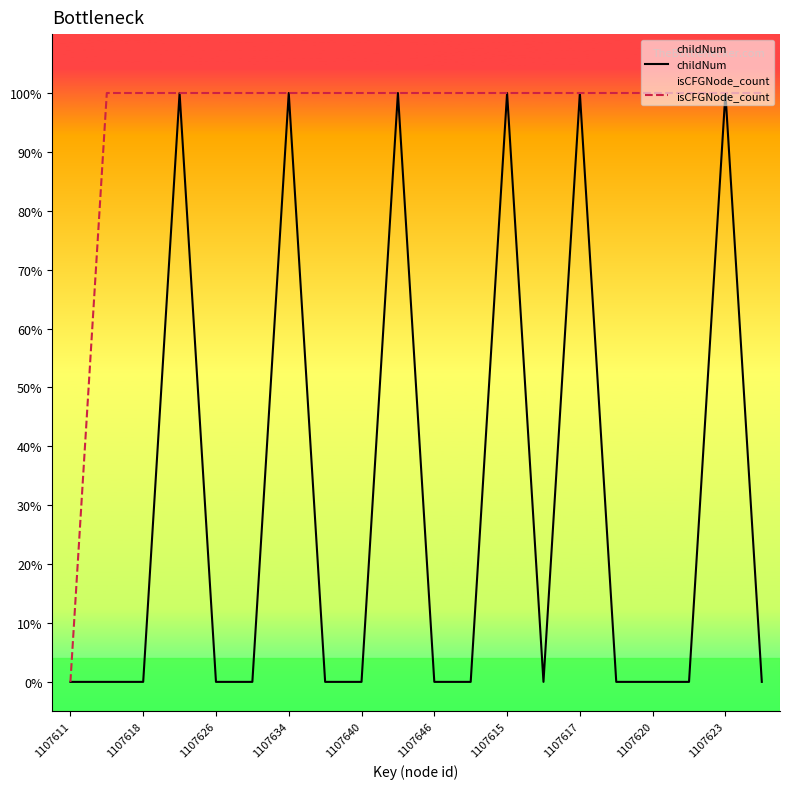

The isCFGNode_count series shows 0 at 1107615. True or false?

False